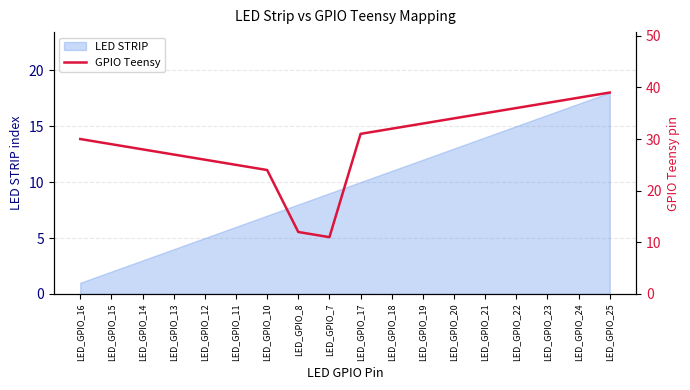

Reading left to right, list all the values displayed in this chart.

30	29	28	27	26	25	24	12	11	31	32	33	34	35	36	37	38	39